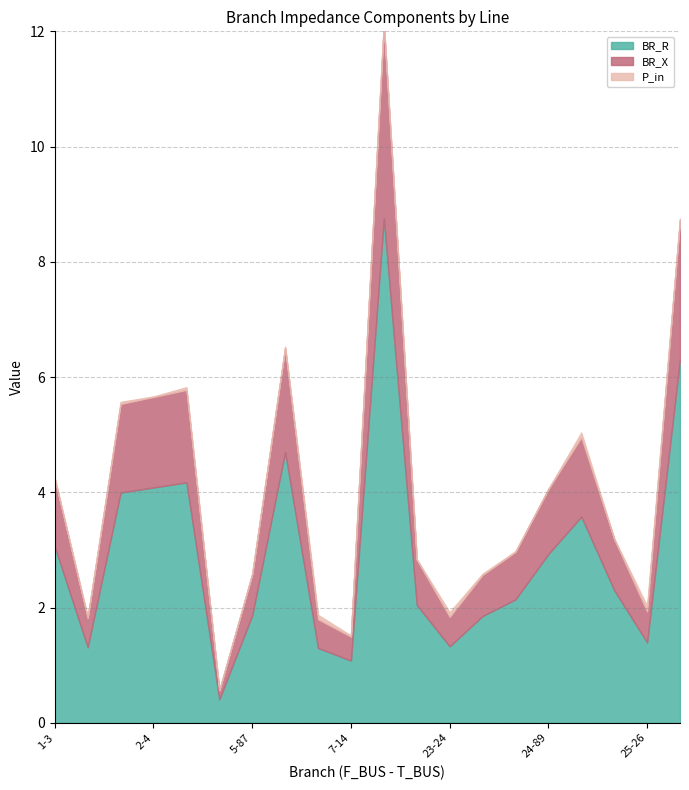

List the series in order of their peak value, lowest first.

P_in, BR_X, BR_R